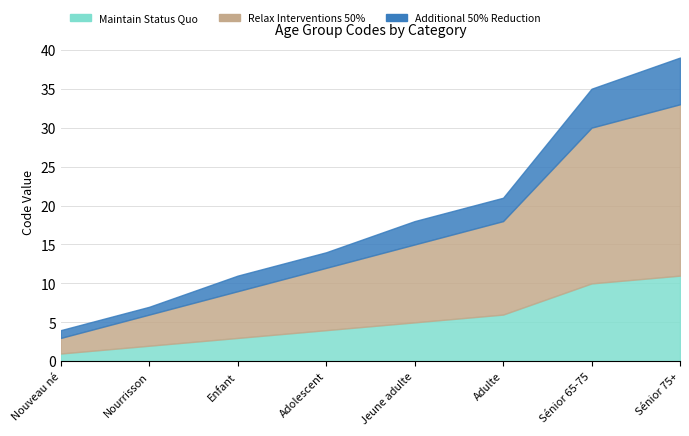

Reading left to right, extract all data points from this chart.

Maintain Status Quo: 1	2	3	4	5	6	10	11
Relax Interventions 50%: 2	4	6	8	10	12	20	22
Additional 50% Reduction: 1	1	2	2	3	3	5	6